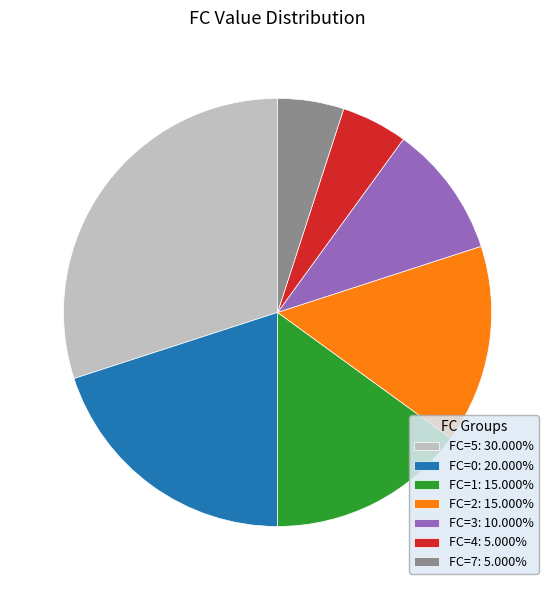

Is there a majority slice in this chart?

No